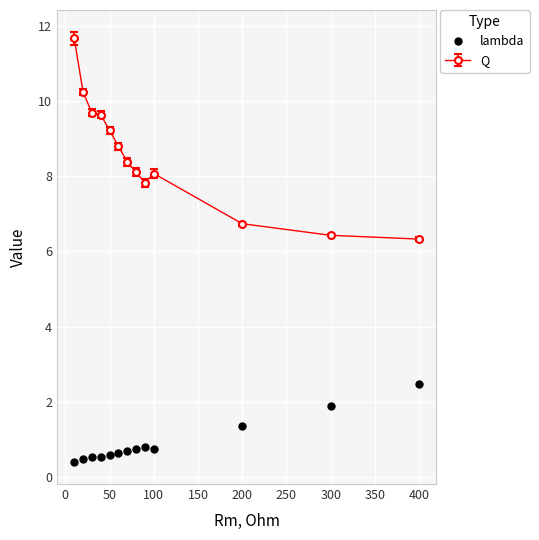

True or false: lambda and Q cross at least once.

False